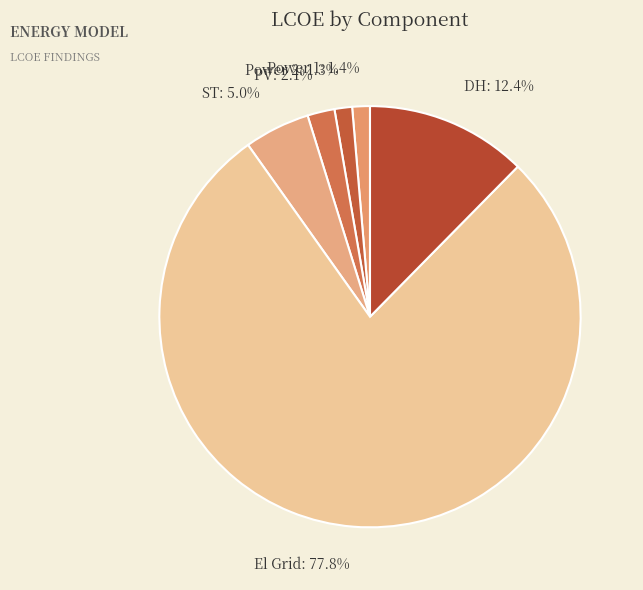

To the nearest percent, what percentage of the pie is PV?

2%